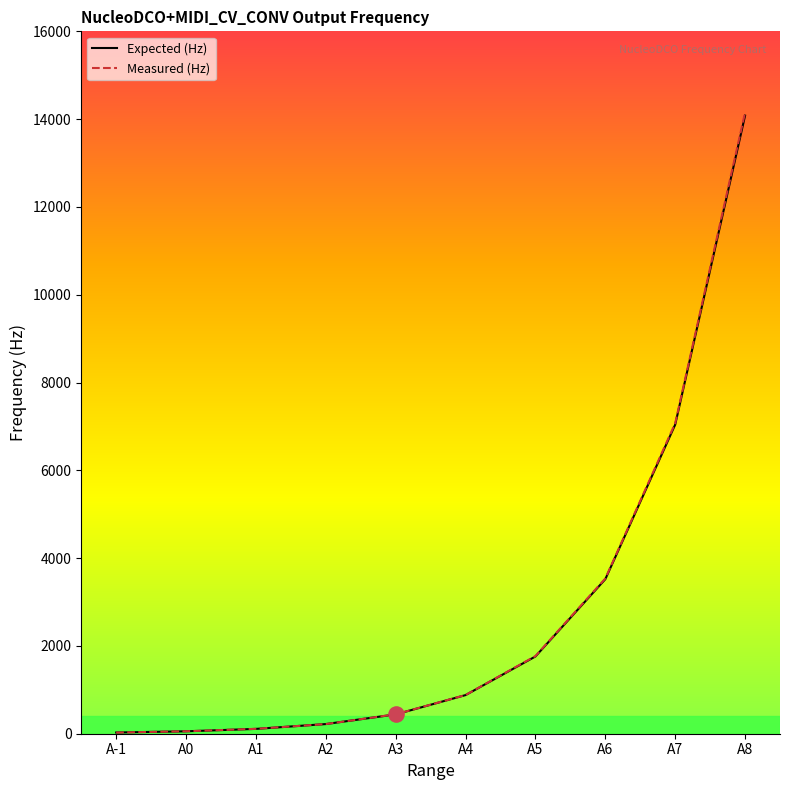

Which series changed the most between A1 and A8?

Measured (Hz)